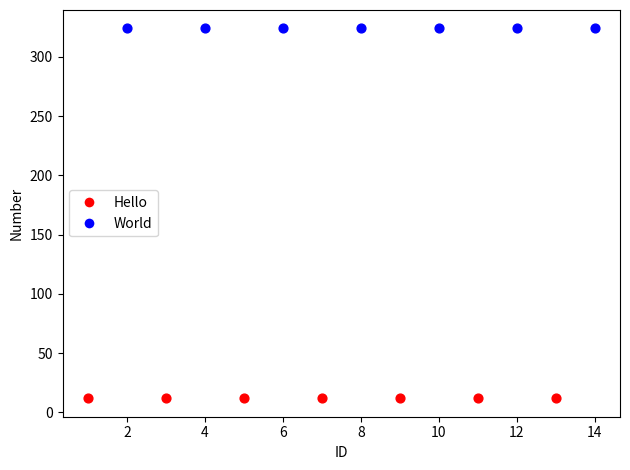

What are all the series names shown in the legend?

Hello, World